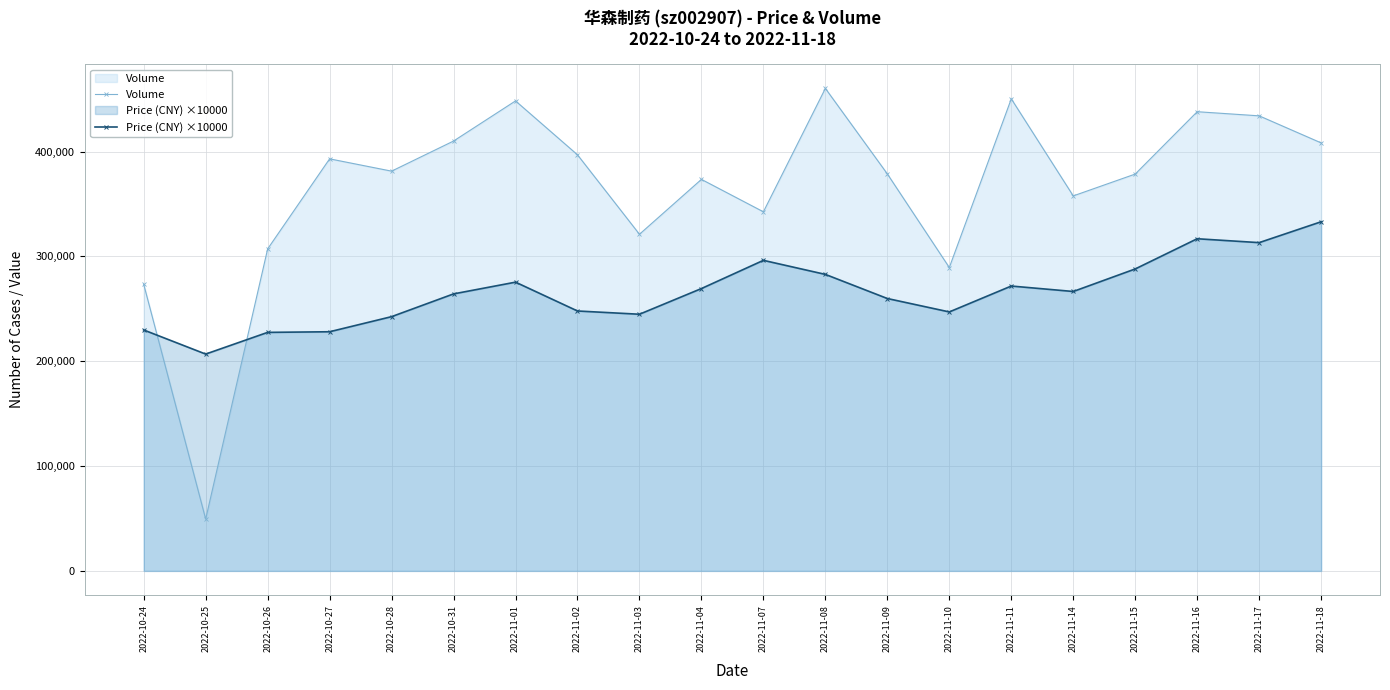

At how many categories does at least one series exceed 116931?

20